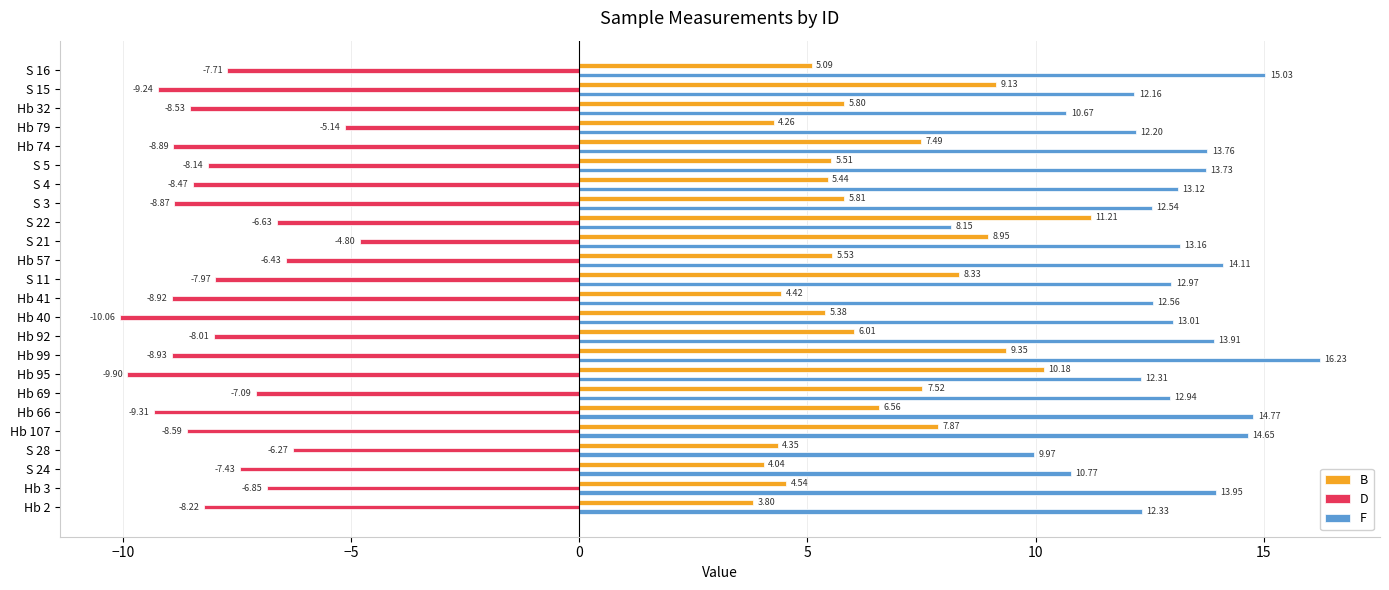

What is the smallest value displayed?

-10.1